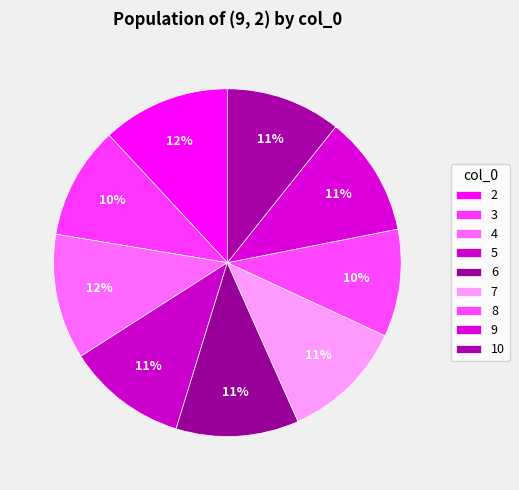

What is the largest slice in the pie chart?

2